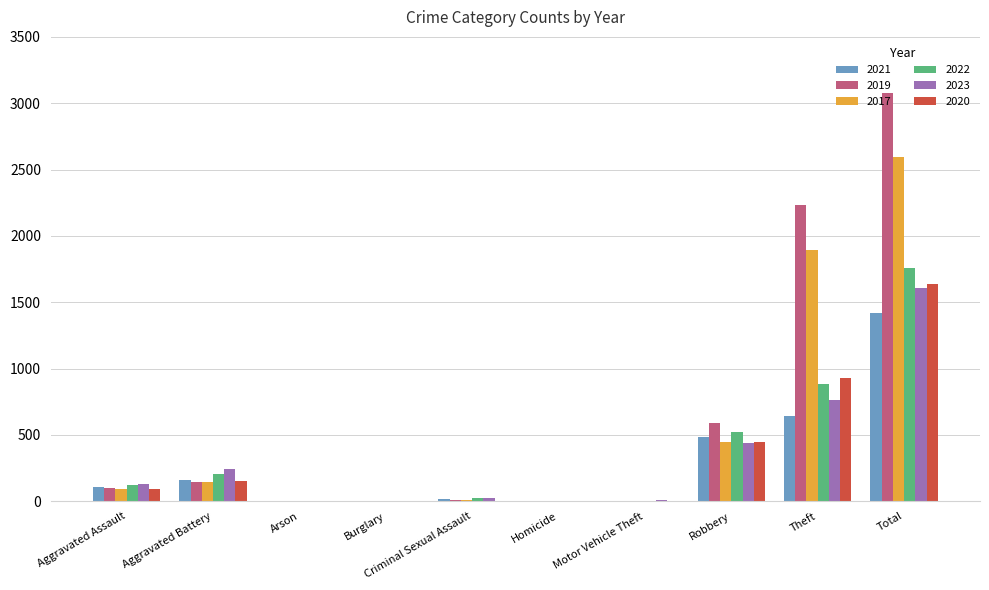

What are all the series names shown in the legend?

2021, 2019, 2017, 2022, 2023, 2020